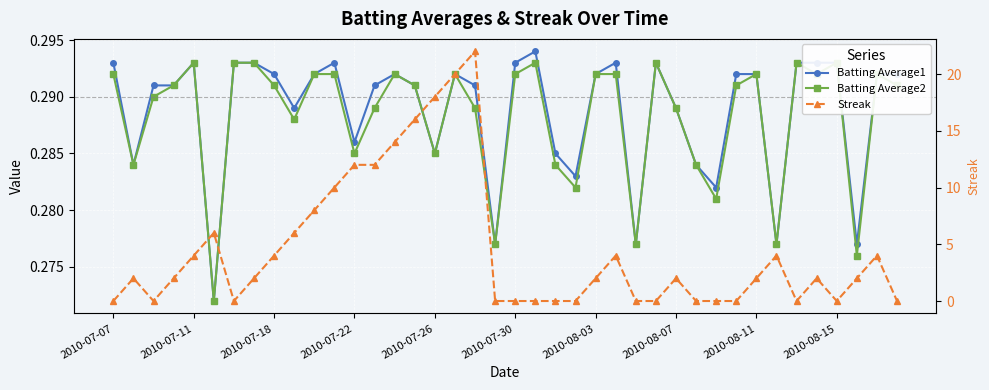

After their last crossing, which series has the higher values: Streak or Batting Average1?

Batting Average1